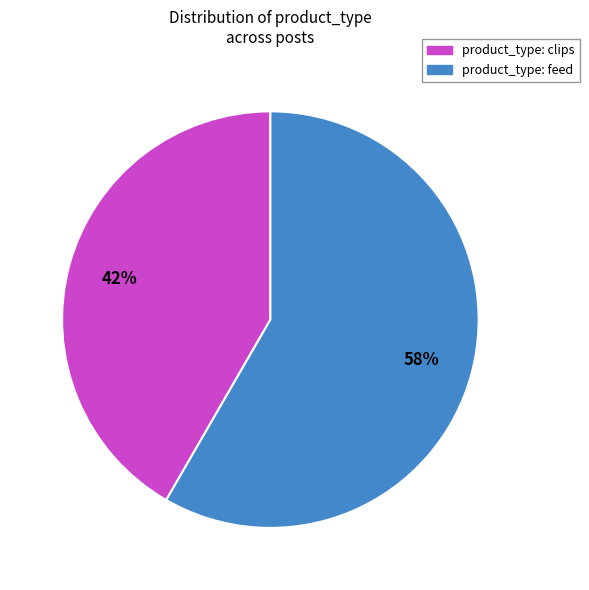

To the nearest percent, what is the average slice percentage?

50%